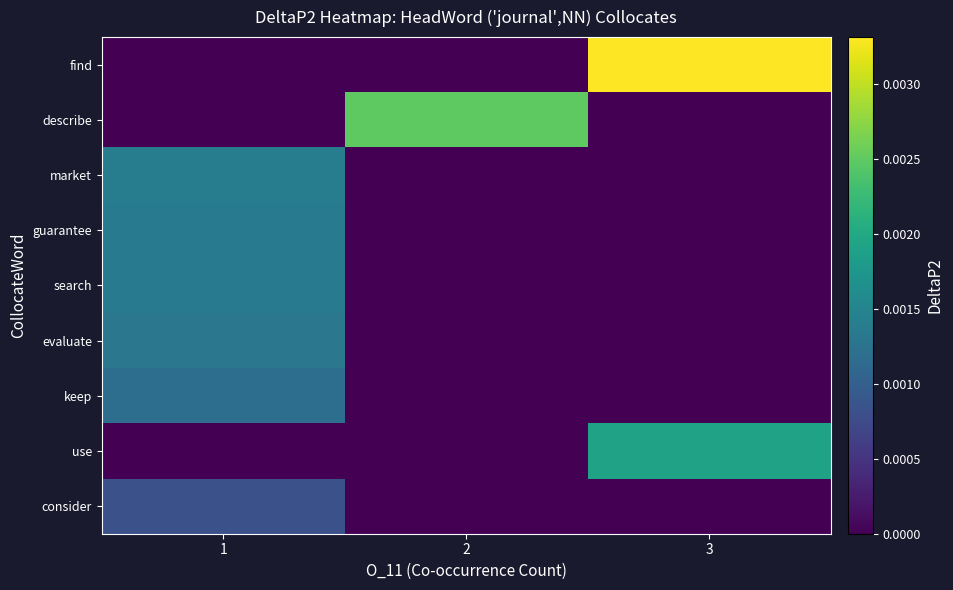

Which series has the largest range (max minus min)?

find